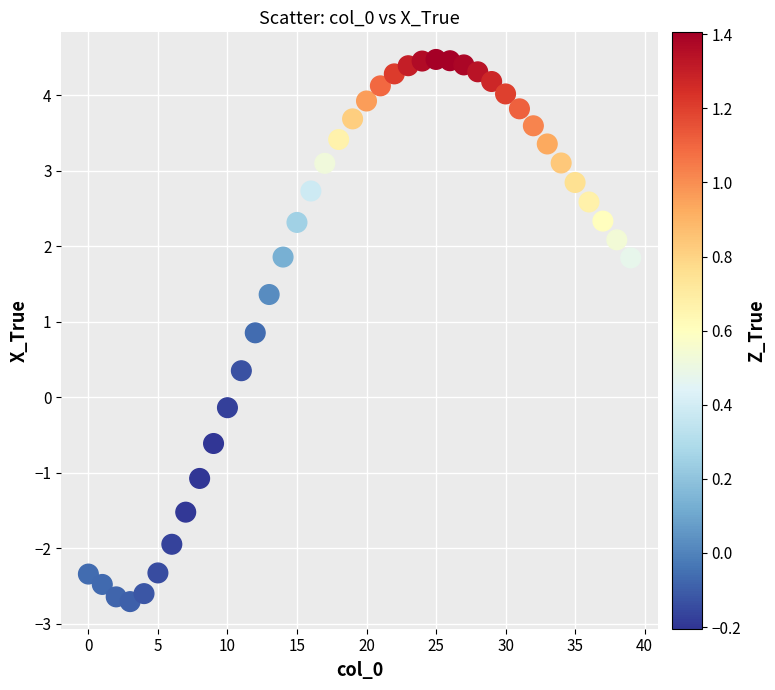

What is the range of Y values (max minus min)?

7.2